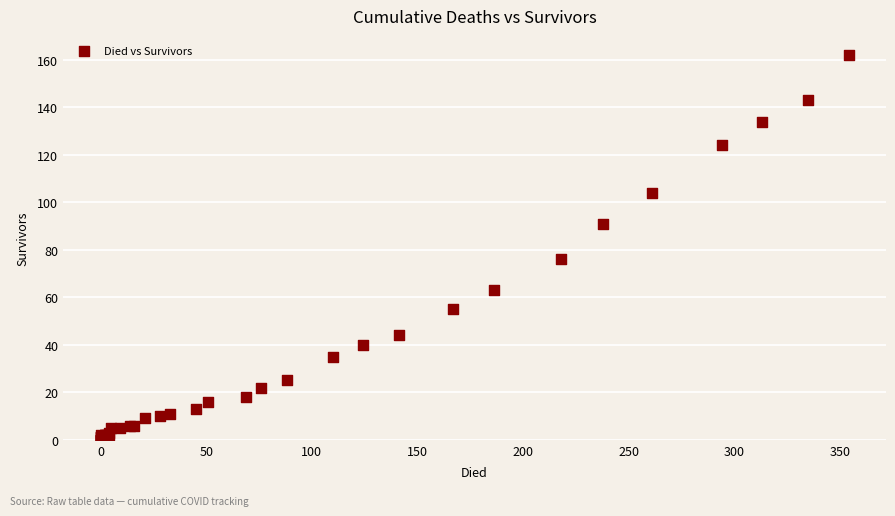

What Y value in the scatter plot is closest to 81?

76